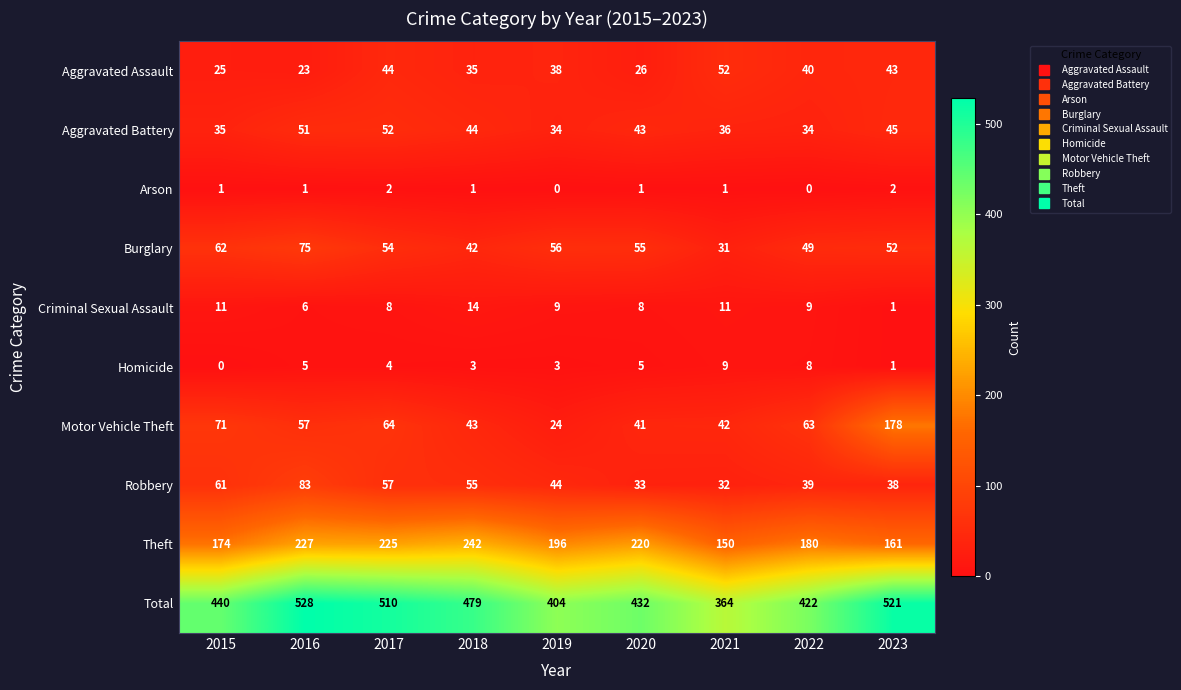

Count the Arson values in the range 1 to 2.

7